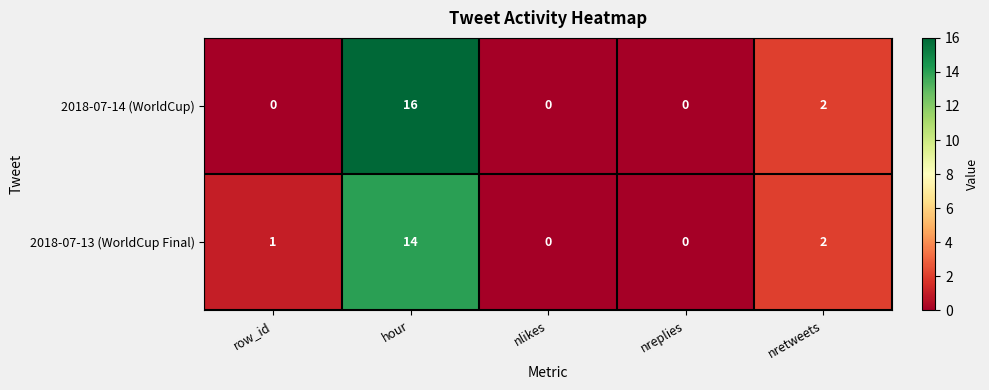

Rank the series by their average value, from lowest to highest.

2018-07-13 (WorldCup Final), 2018-07-14 (WorldCup)